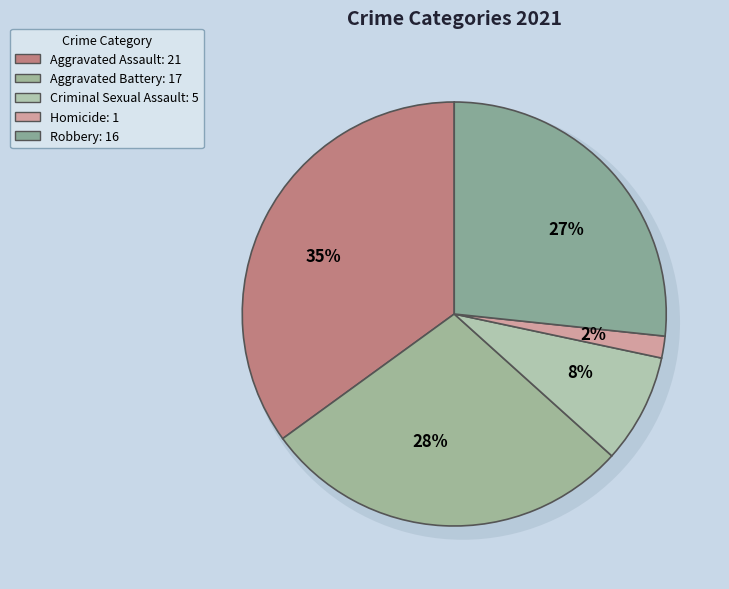

Is there any slice that represents more than half of the pie?

No